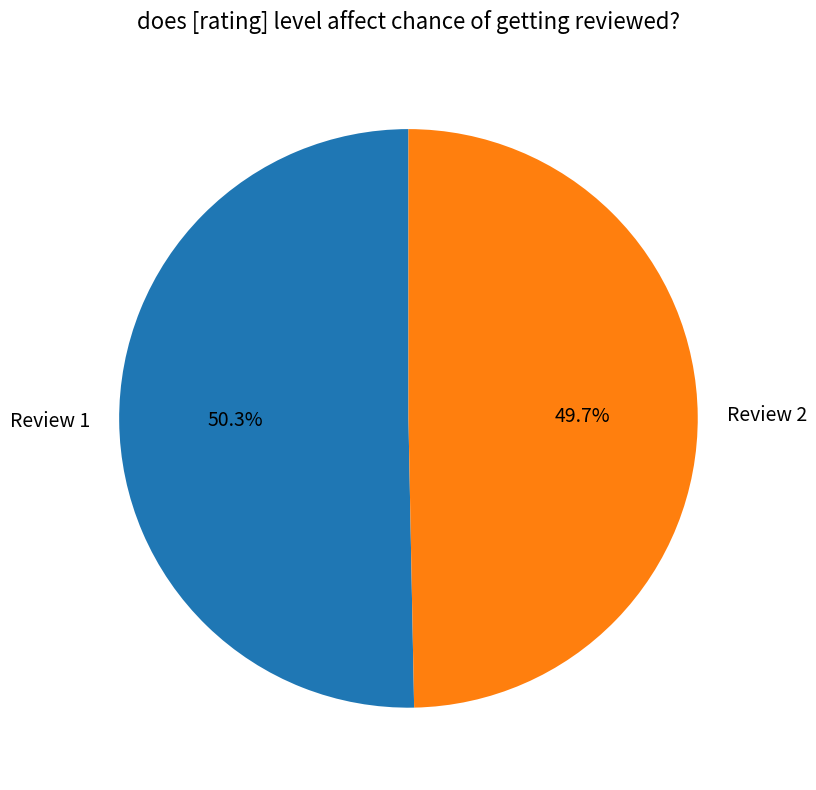

Count the number of slices in the pie.

2